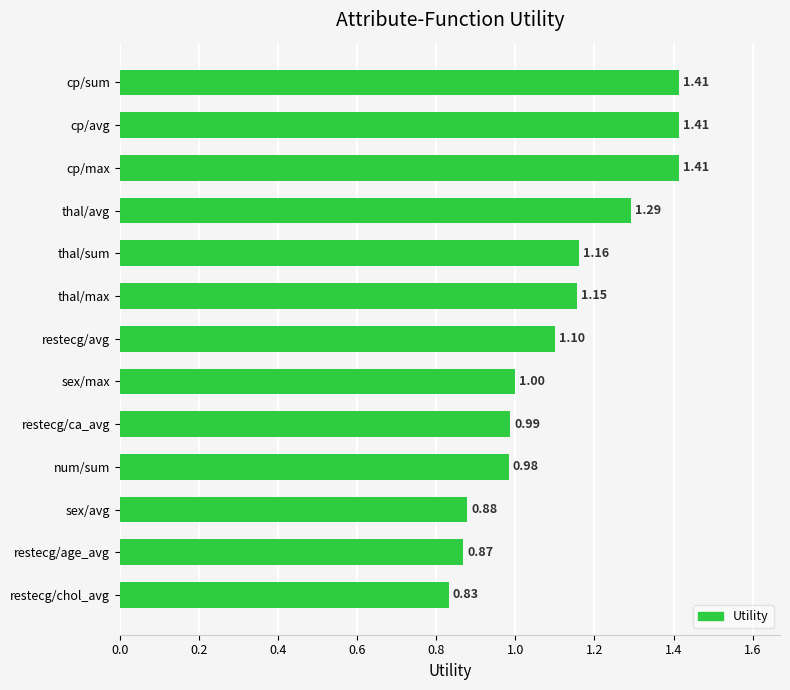

What is the sum of all values?

14.5